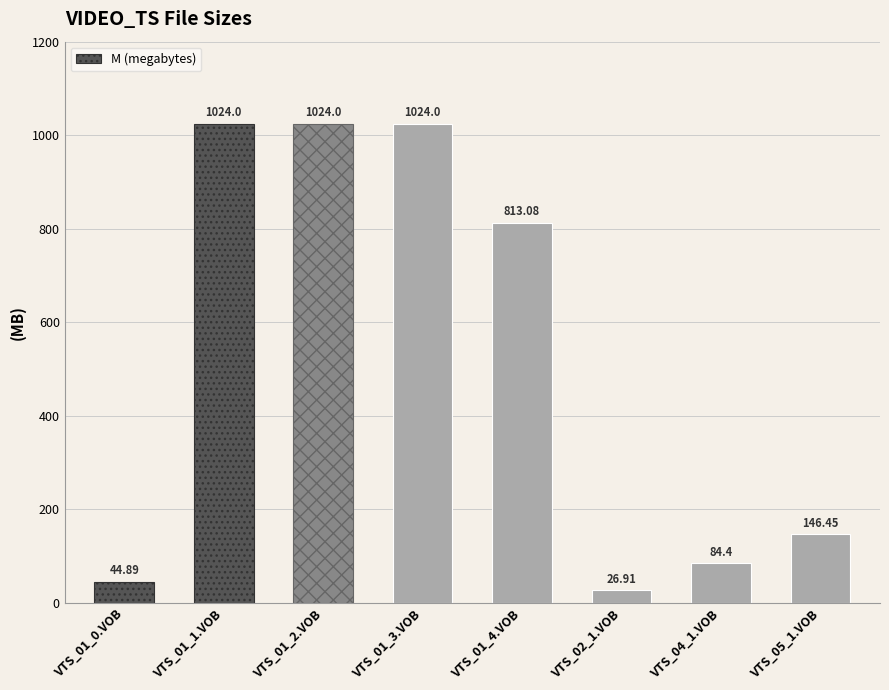

How many distinct data groups are displayed?

1